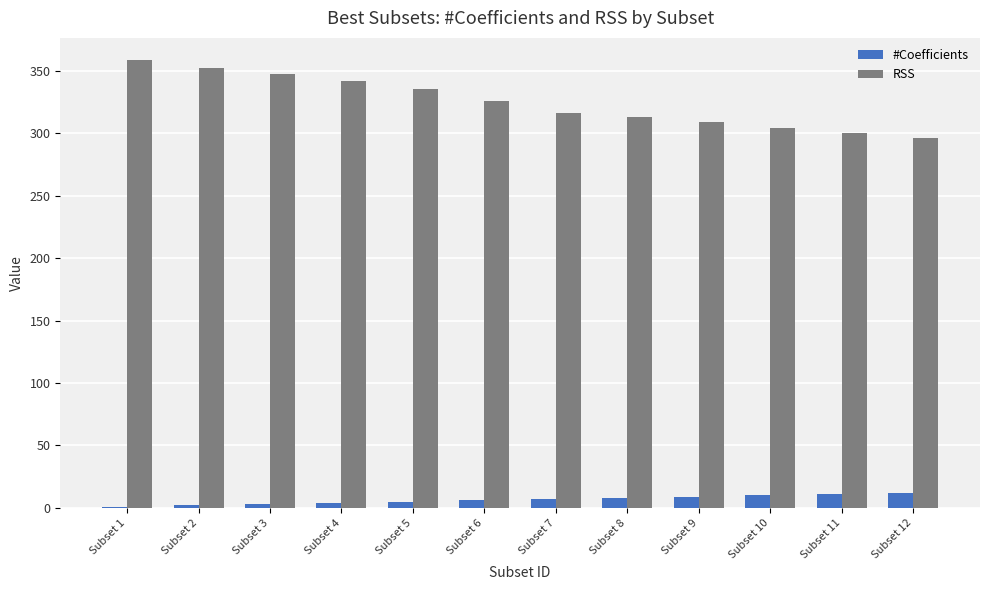

Which series has the largest total across all categories?

RSS